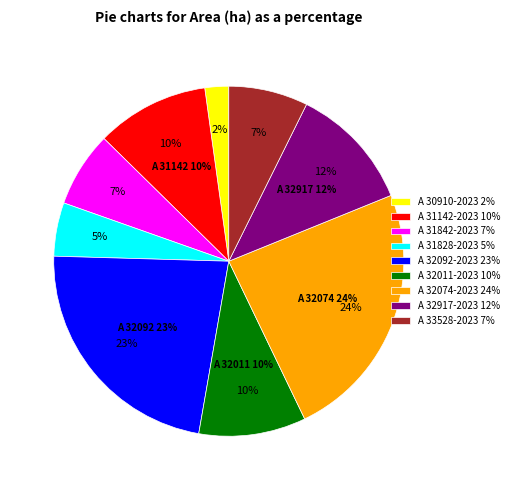

To the nearest percent, what portion does A 32074-2023 represent?

24%